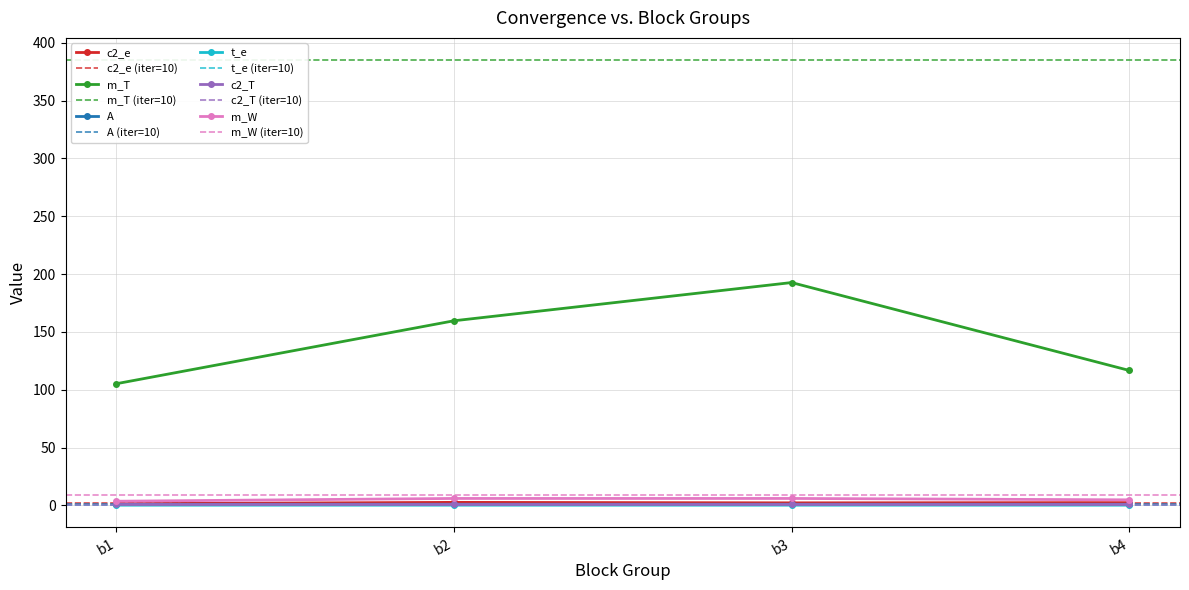

What is the value of the m_T point at the 2nd from the left?

159.6